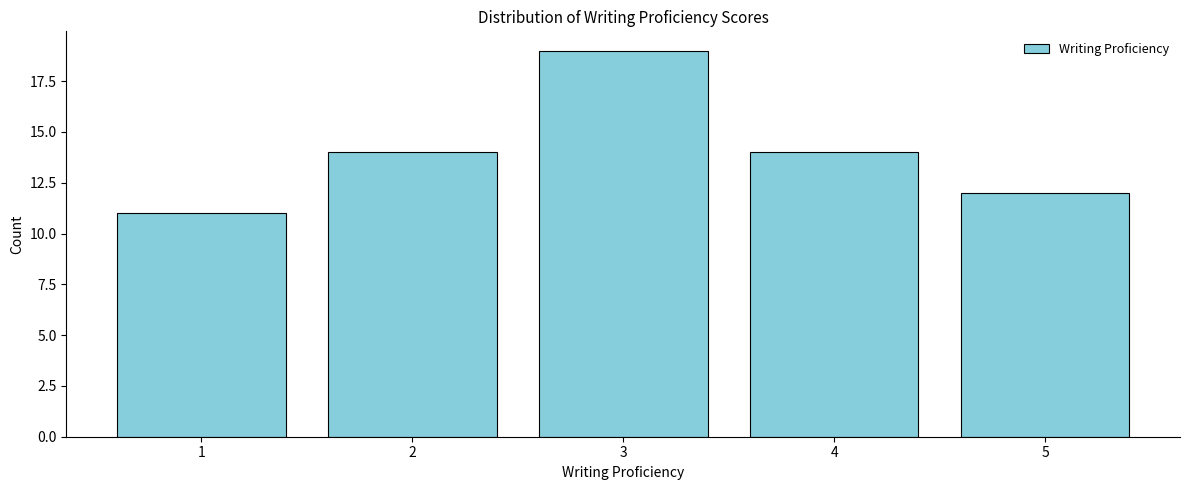

Reading left to right, extract all data points from this chart.

1=11	2=14	3=19	4=14	5=12